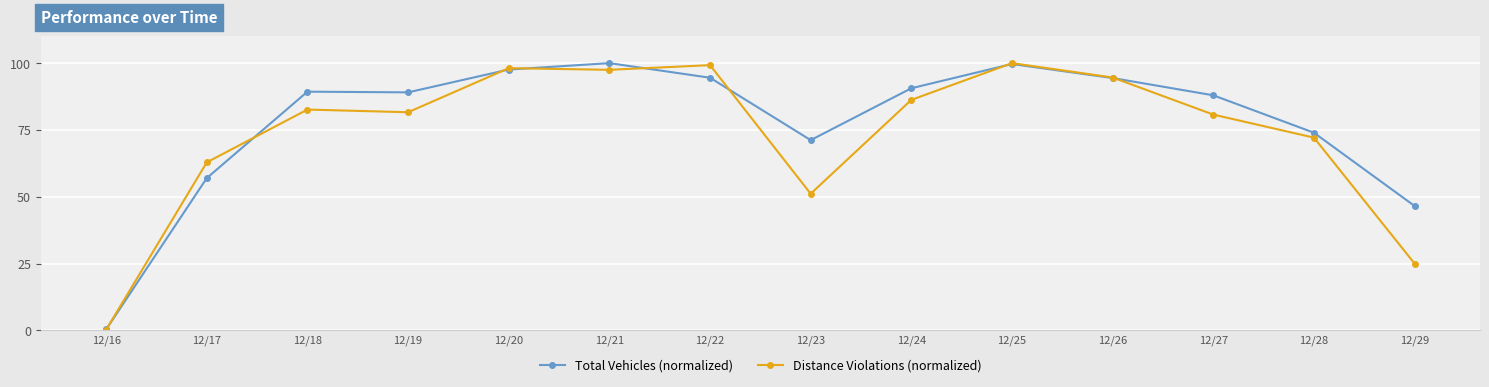

Which series has the largest total across all categories?

Total Vehicles (normalized)